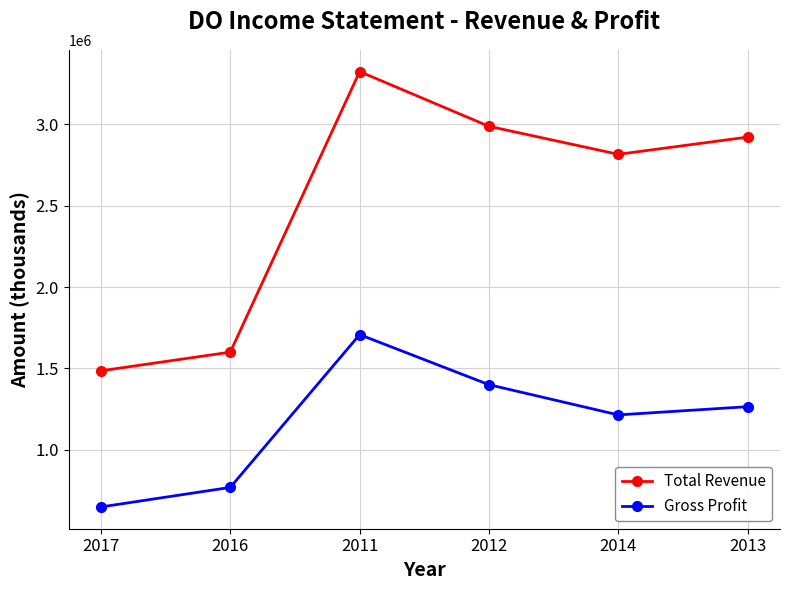

Which series has the largest total across all categories?

Total Revenue